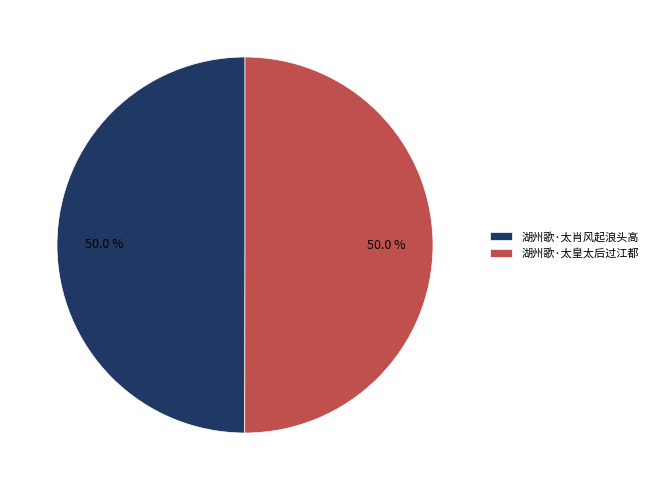

Combined, do 湖州歌·太皇太后过江都 and 湖州歌·太肖风起浪头高 account for over 50%?

Yes